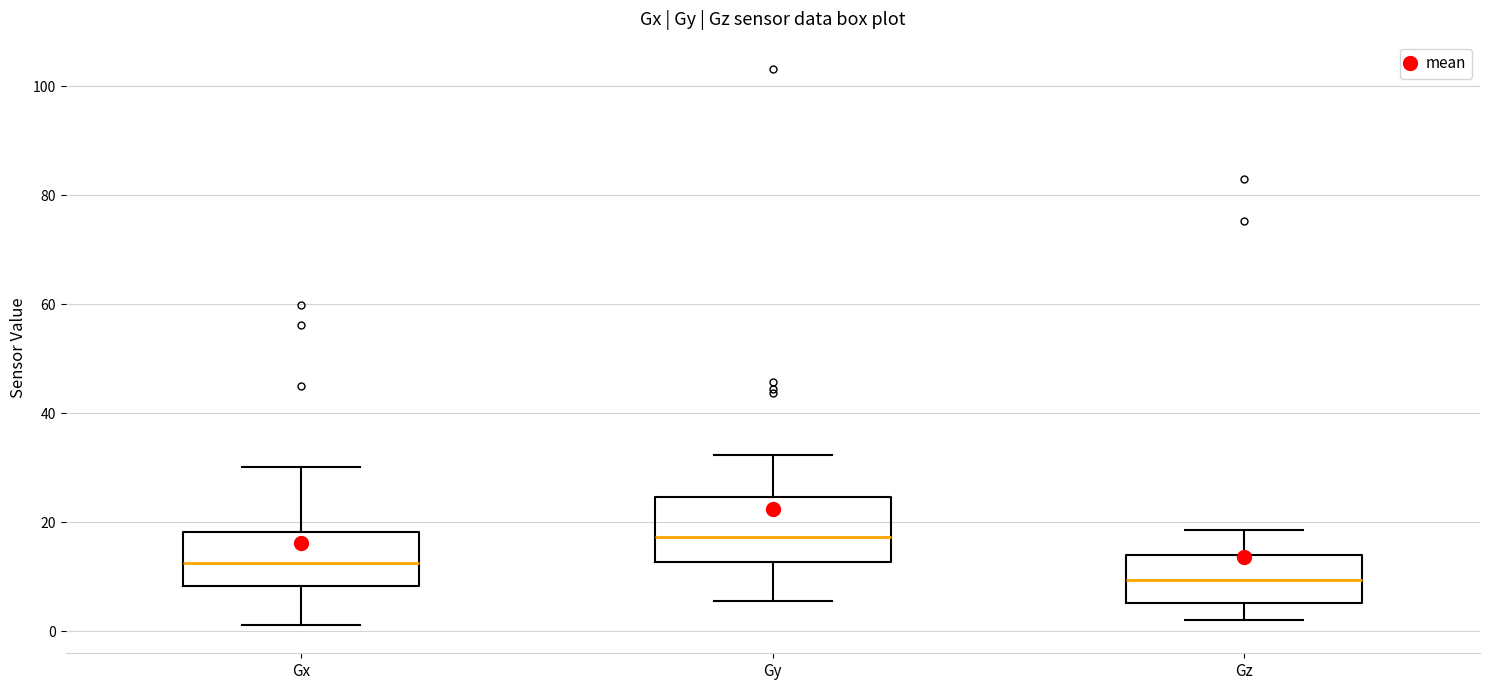

Which box is the tallest, from its lower edge to its upper edge?

Gy